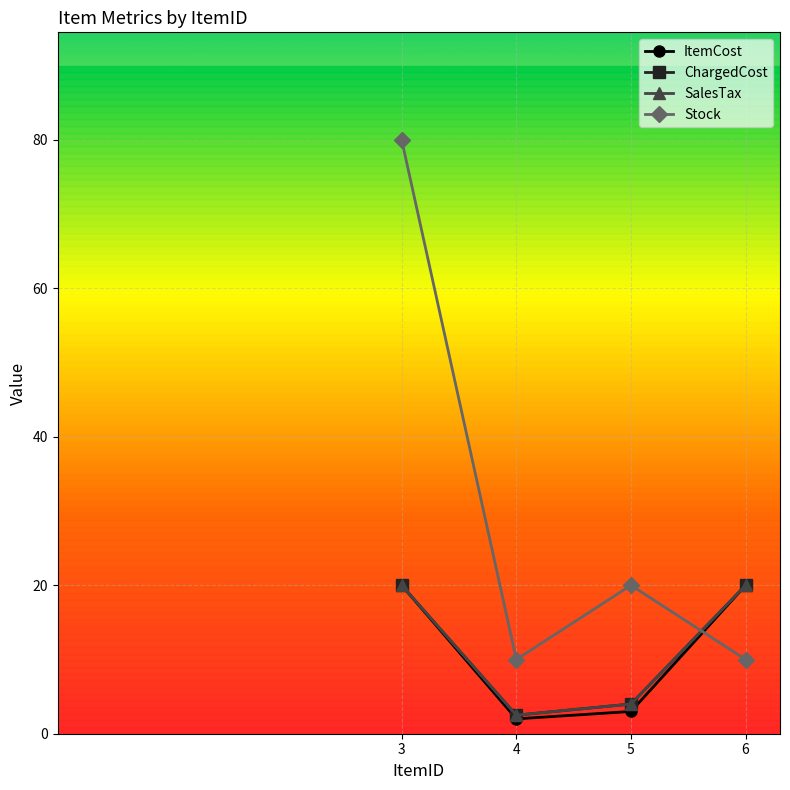

True or false: Stock has more than 2 interior local peaks.

False